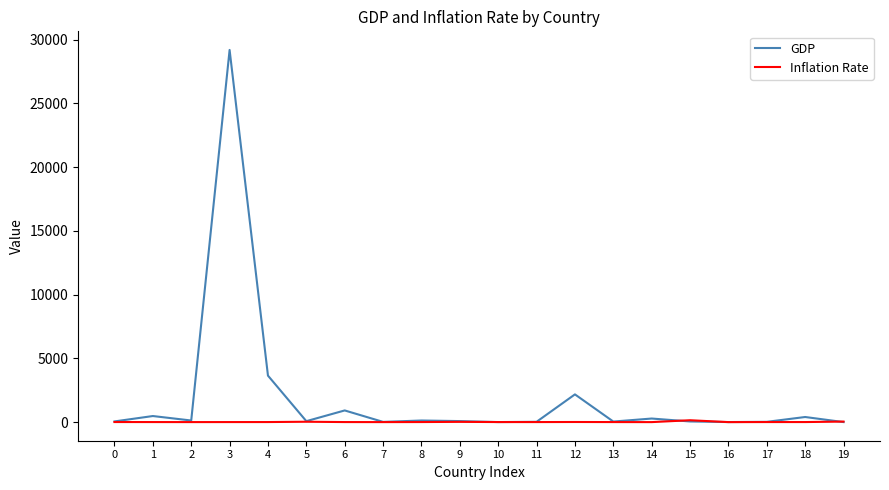

Which series has the largest range (max minus min)?

GDP